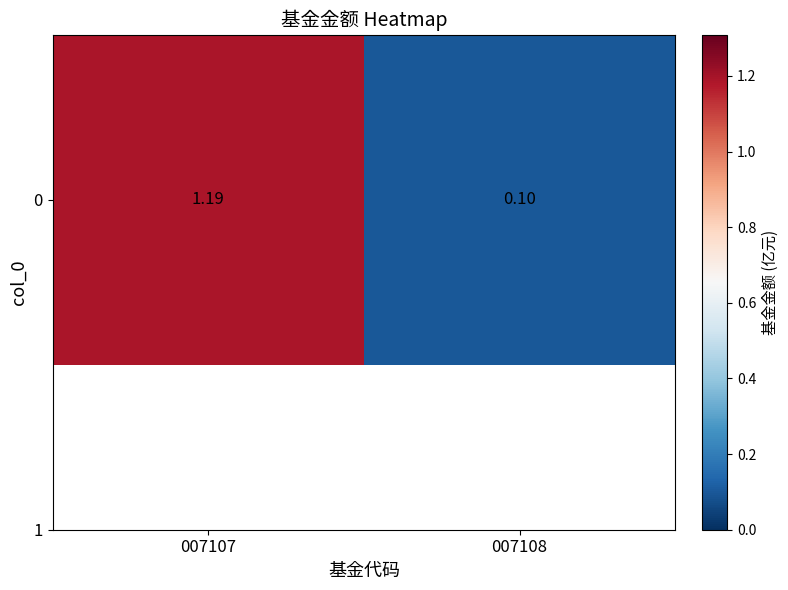

The value at 007108 is 0.1. True or false?

True